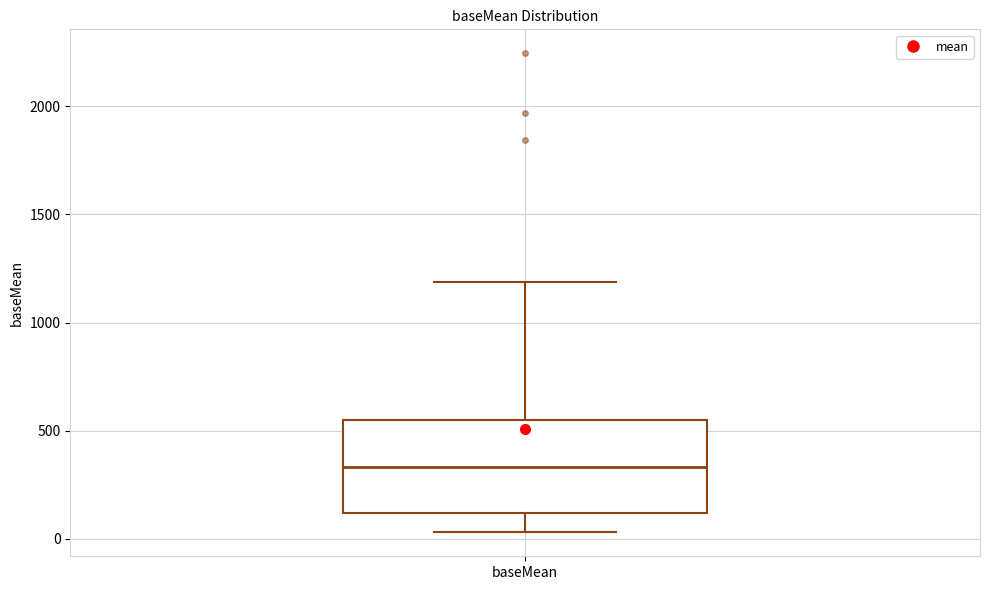

Where does the median line of the box for baseMean sit on the y-axis? The values are not printed on the chart, so give them approximately, as read against the axis.

350